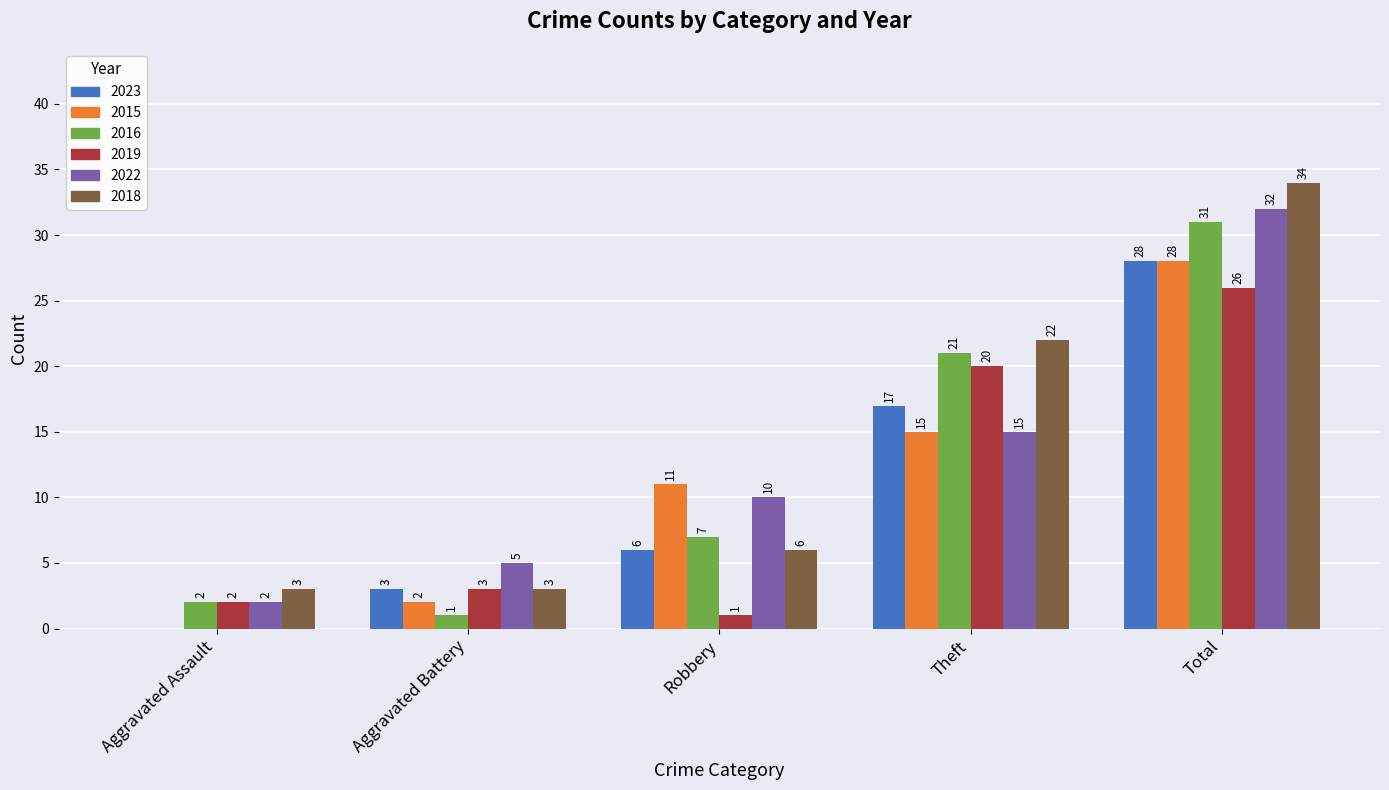

Which series has the largest total across all categories?

2018